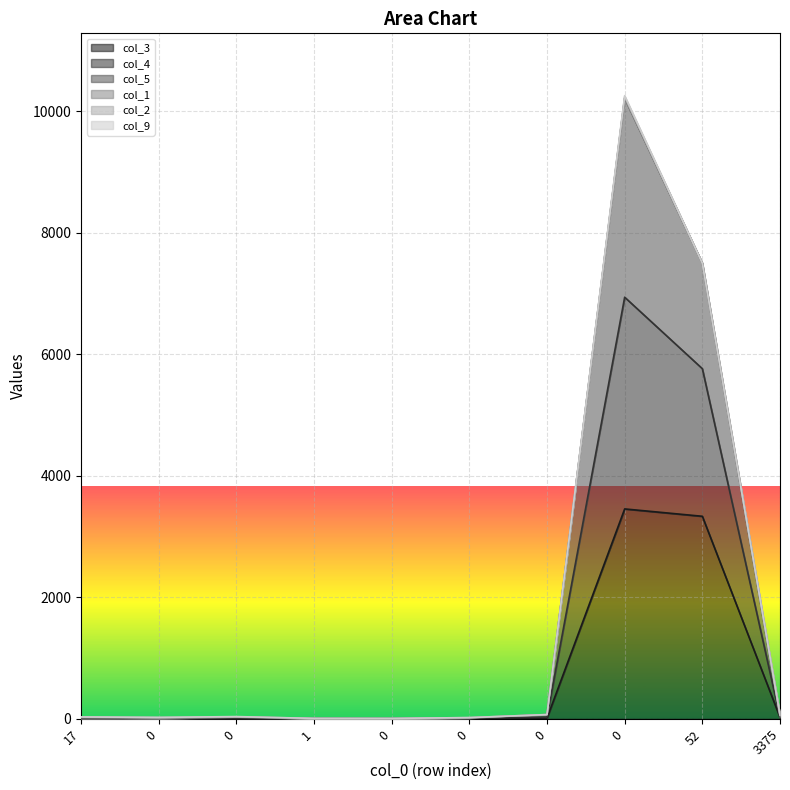

Does the chart display data point markers on the line(s)?

No